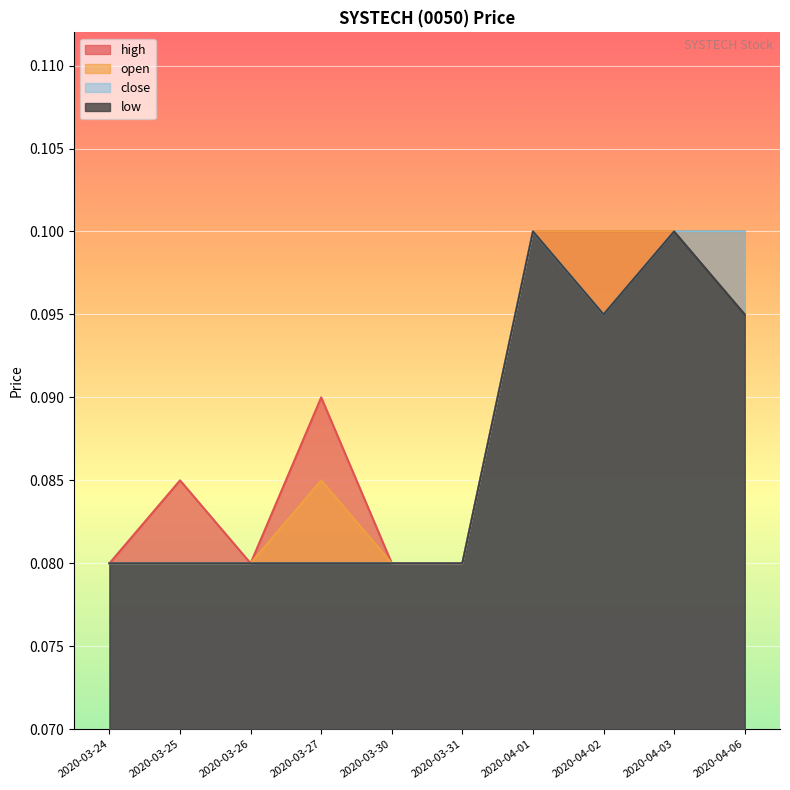

At which label is close closest to 0?

2020-03-24